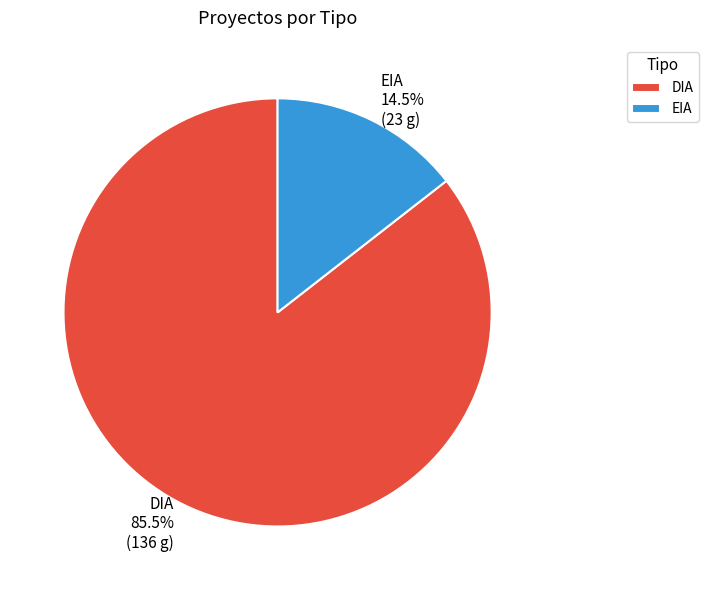

Does DIA account for over 50% of the chart?

Yes